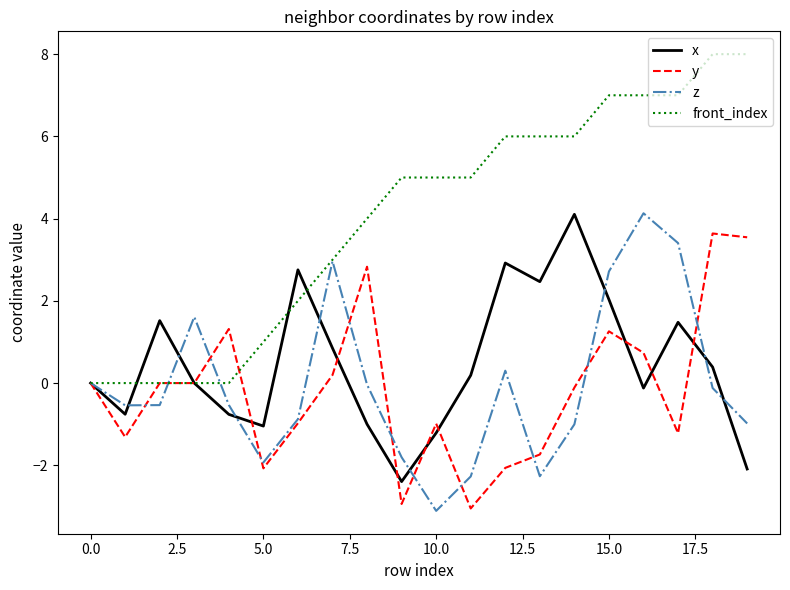

What is the highest value of the x series?

4.1